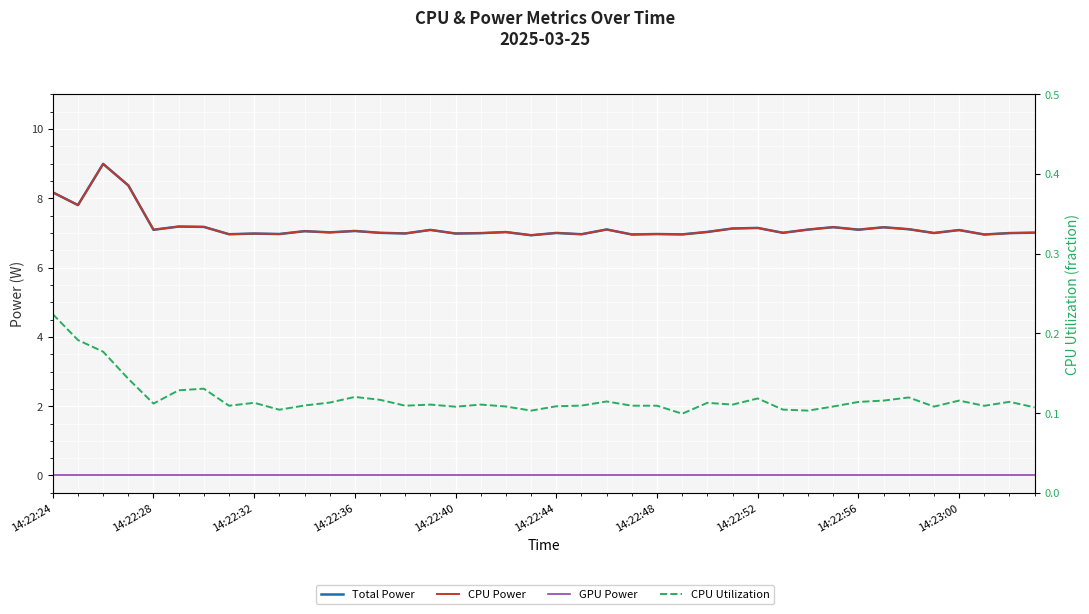

What is the total value across all series at 14:22:28?

14.3